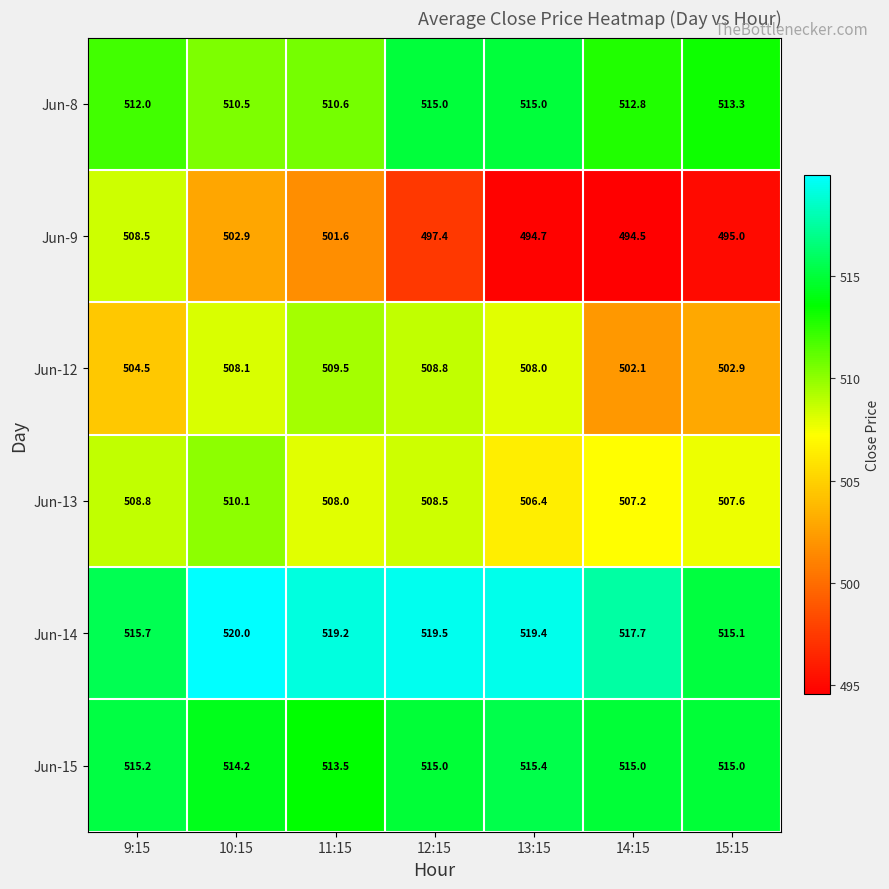

What is the average value of the Jun-15 series?

514.8